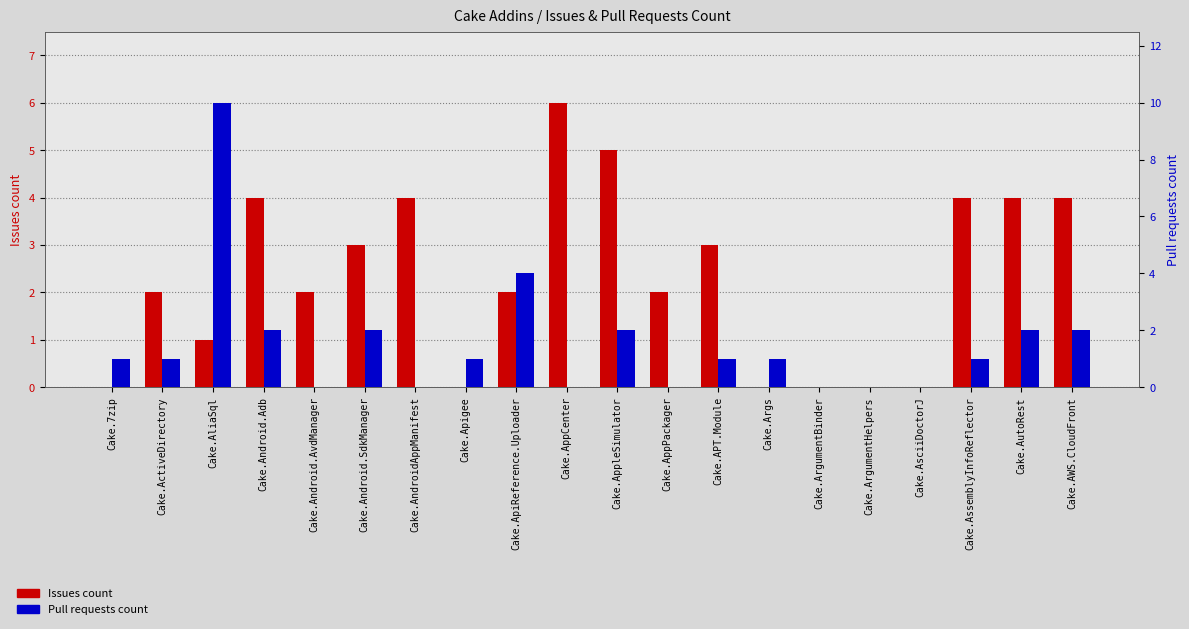

Which series changed the most between Cake.ApiReference.Uploader and Cake.AppleSimulator?

Issues count